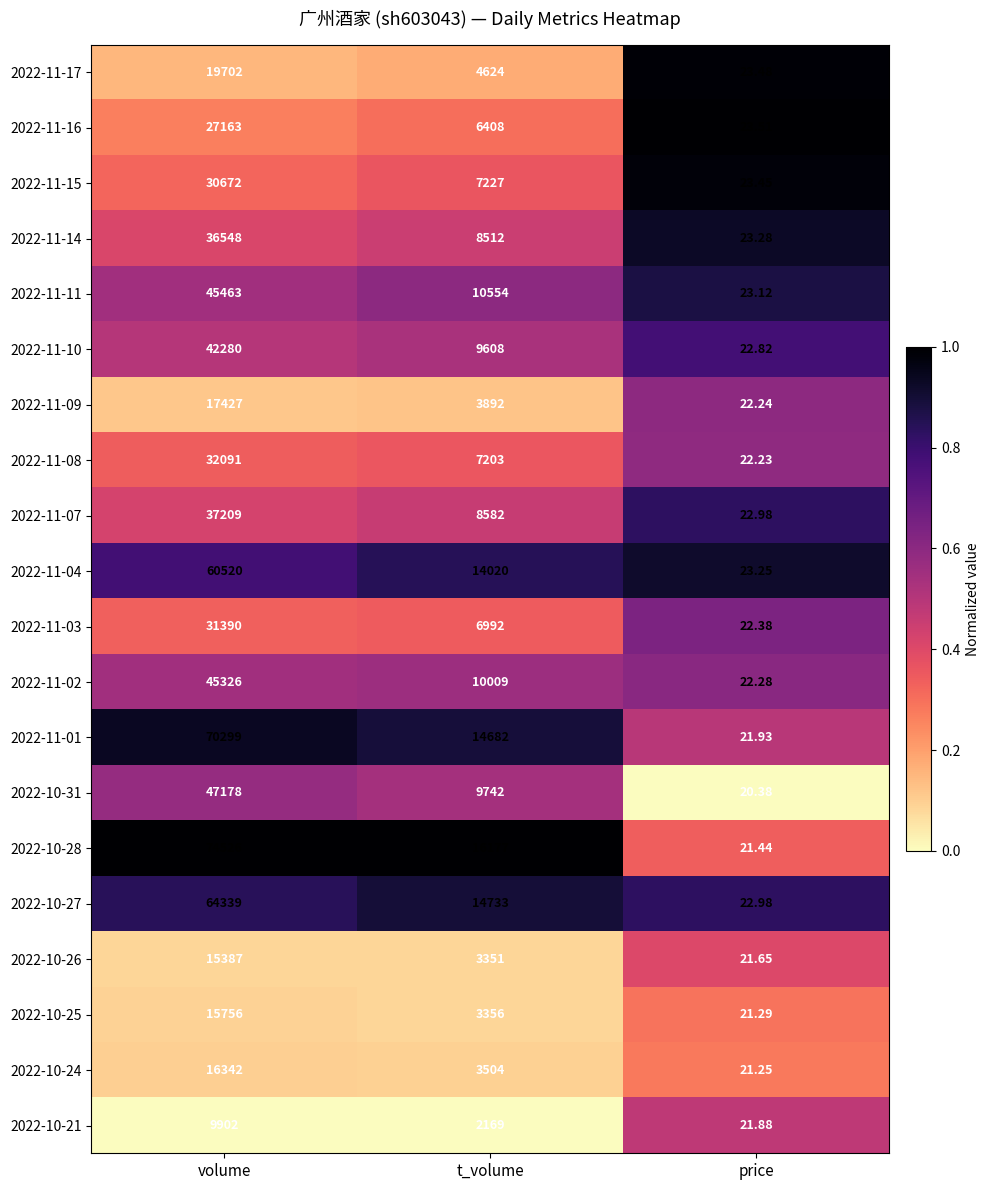

Is the value of 2022-11-04 at t_volume greater than the value of 2022-10-21 at volume?

Yes